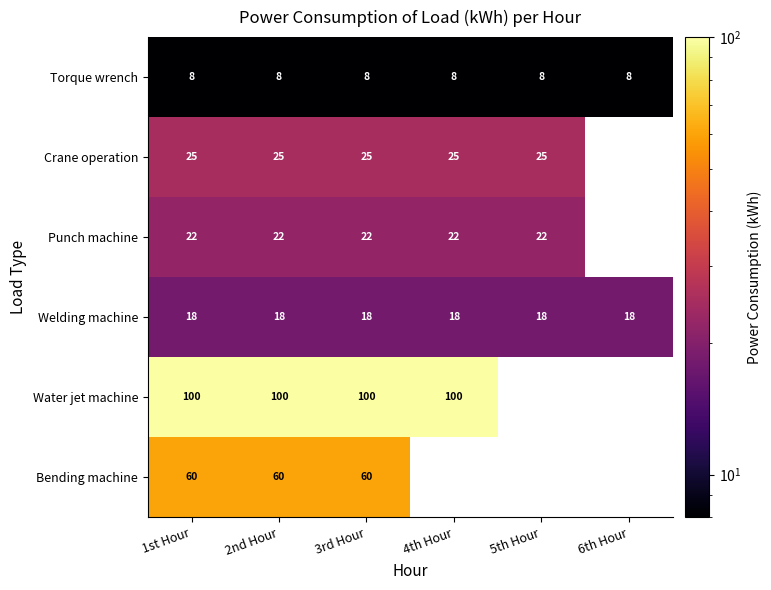

The Bending machine series shows 60 at 2nd Hour. True or false?

True